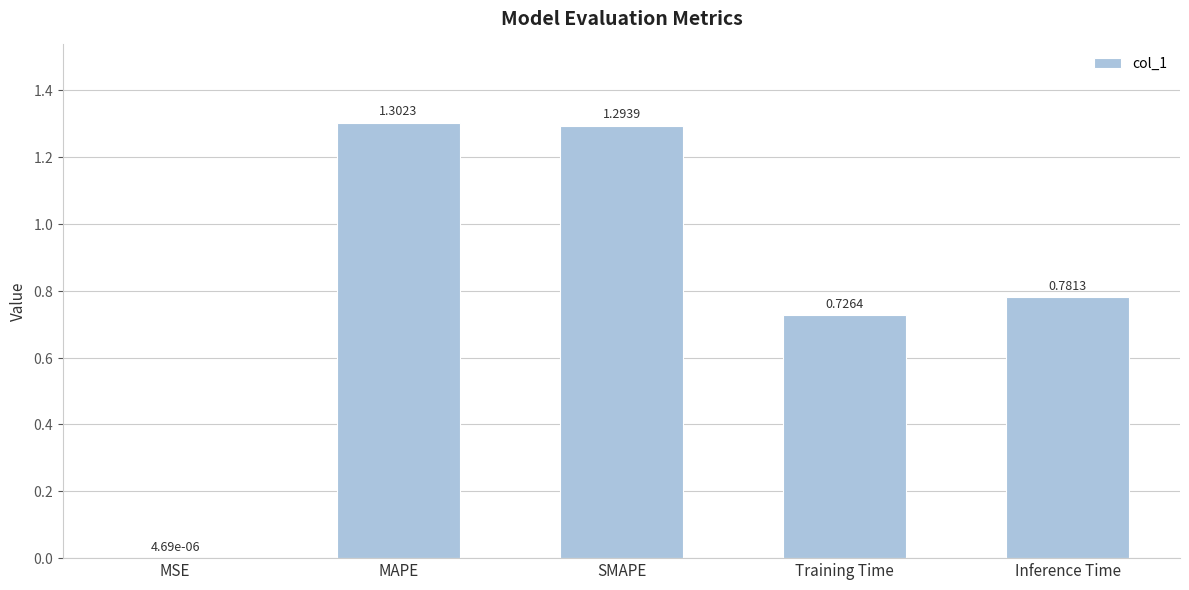

Approximately how many times larger is the value at Training Time compared to MAPE?

0.6